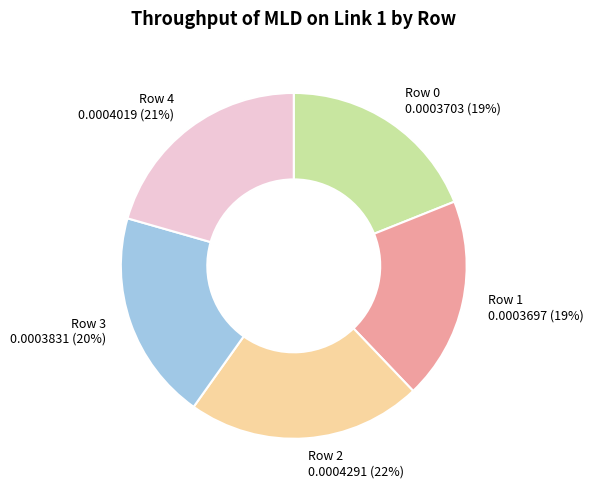

How many slices are in this pie chart?

5